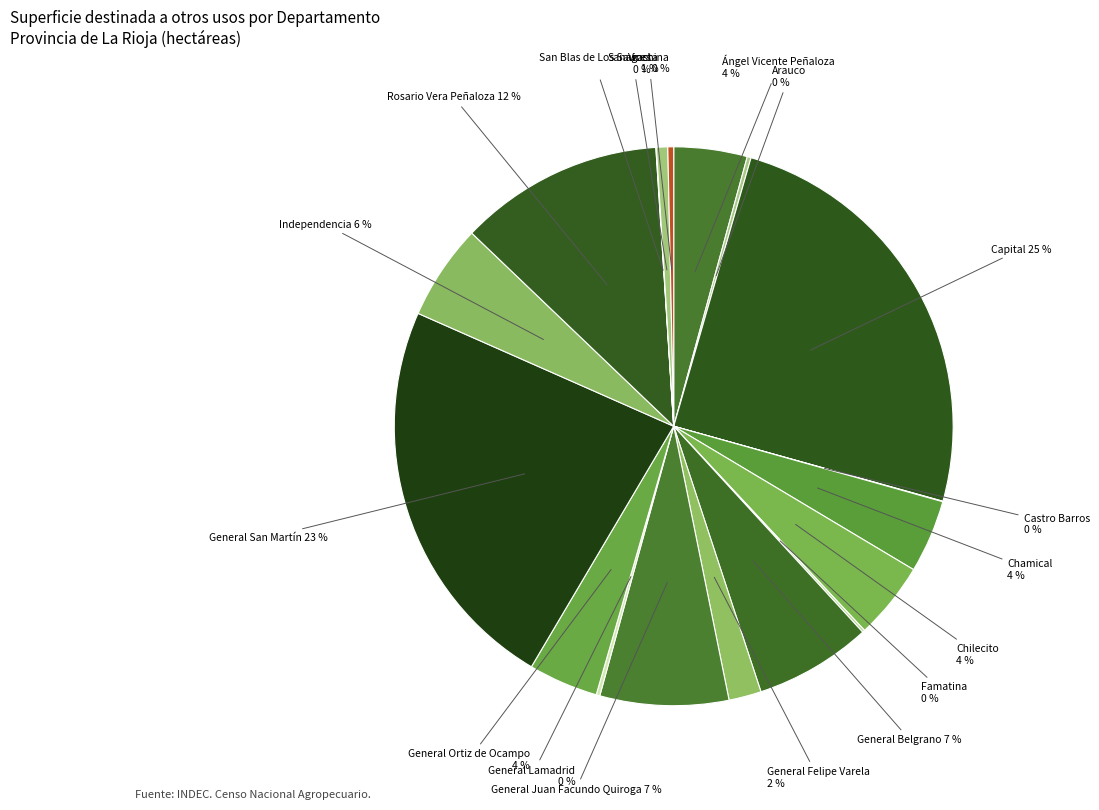

Does any single category account for the majority?

No